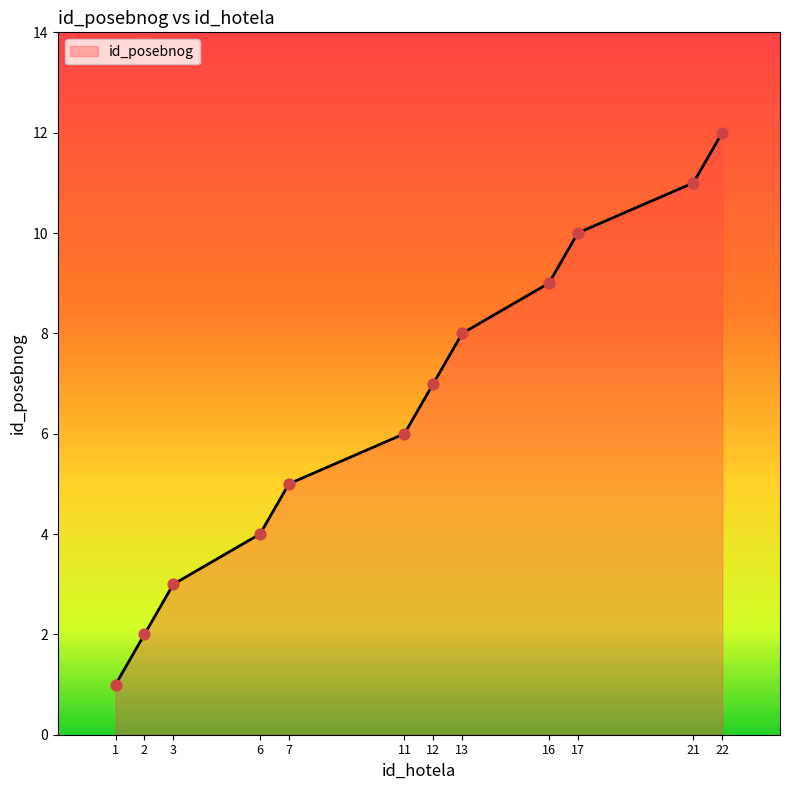

What is the change in value from 13 to 21?

+3